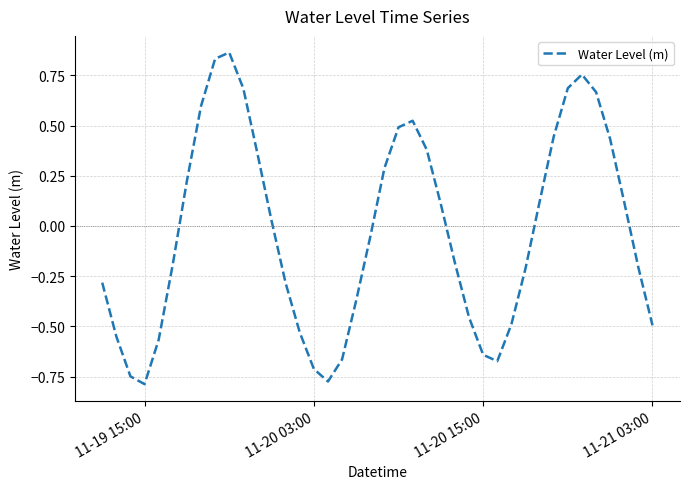

How many categories are shown in the chart?

40